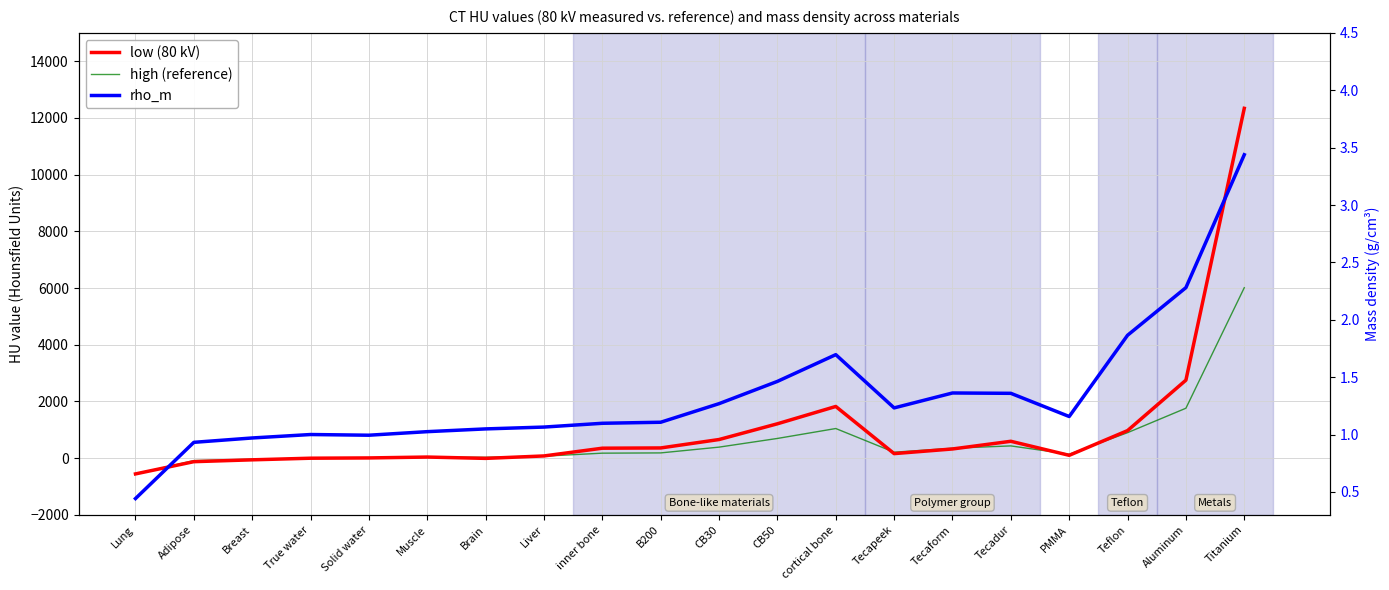

Which series changed the most between PMMA and Teflon?

low (80 kV)